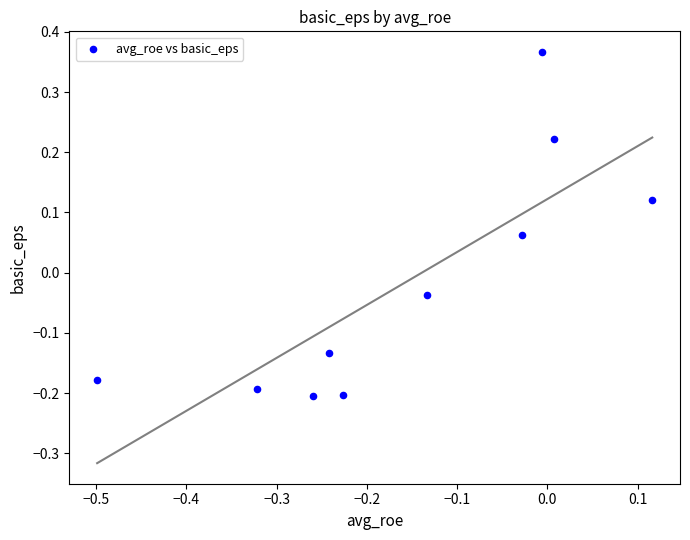

What is the range of Y values (max minus min)?

0.6